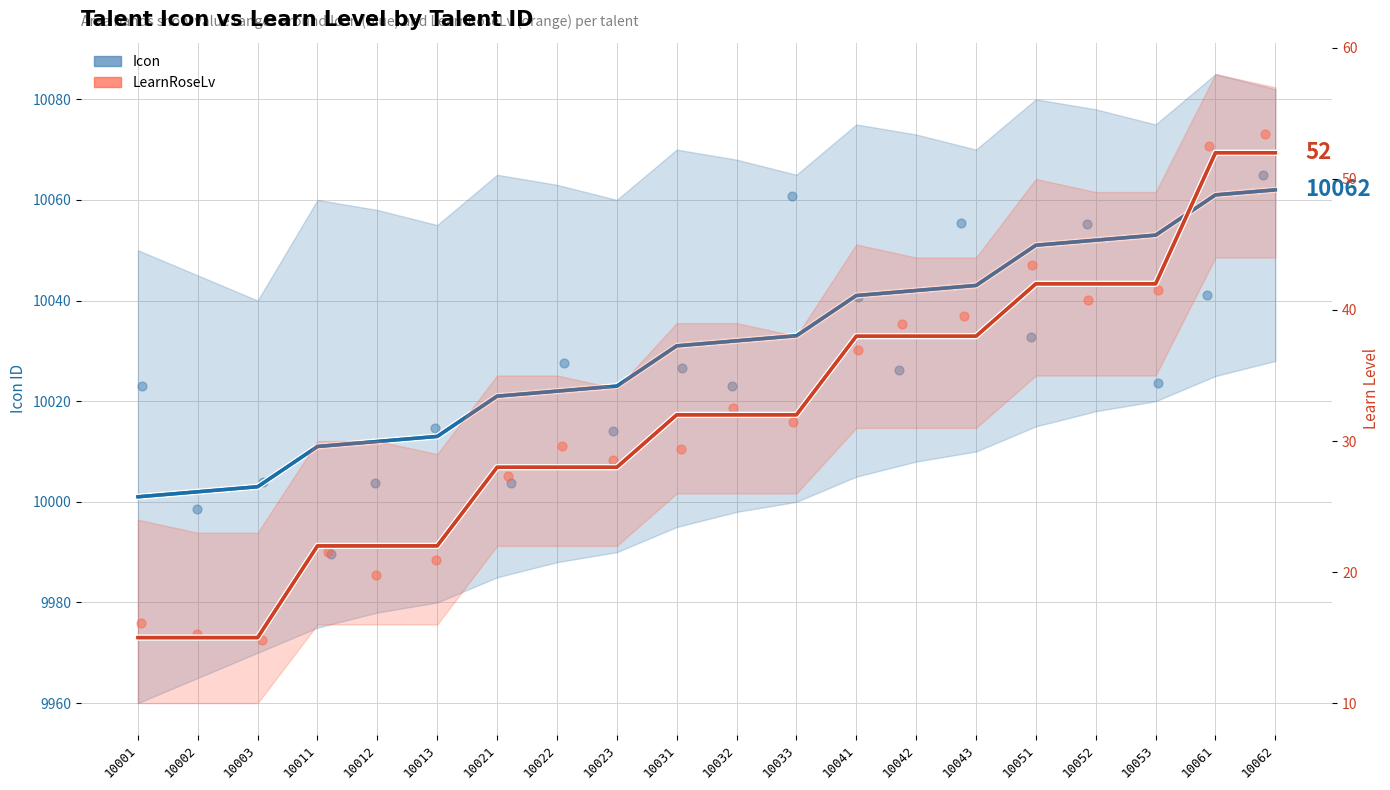

Which series has the largest total across all categories?

Icon